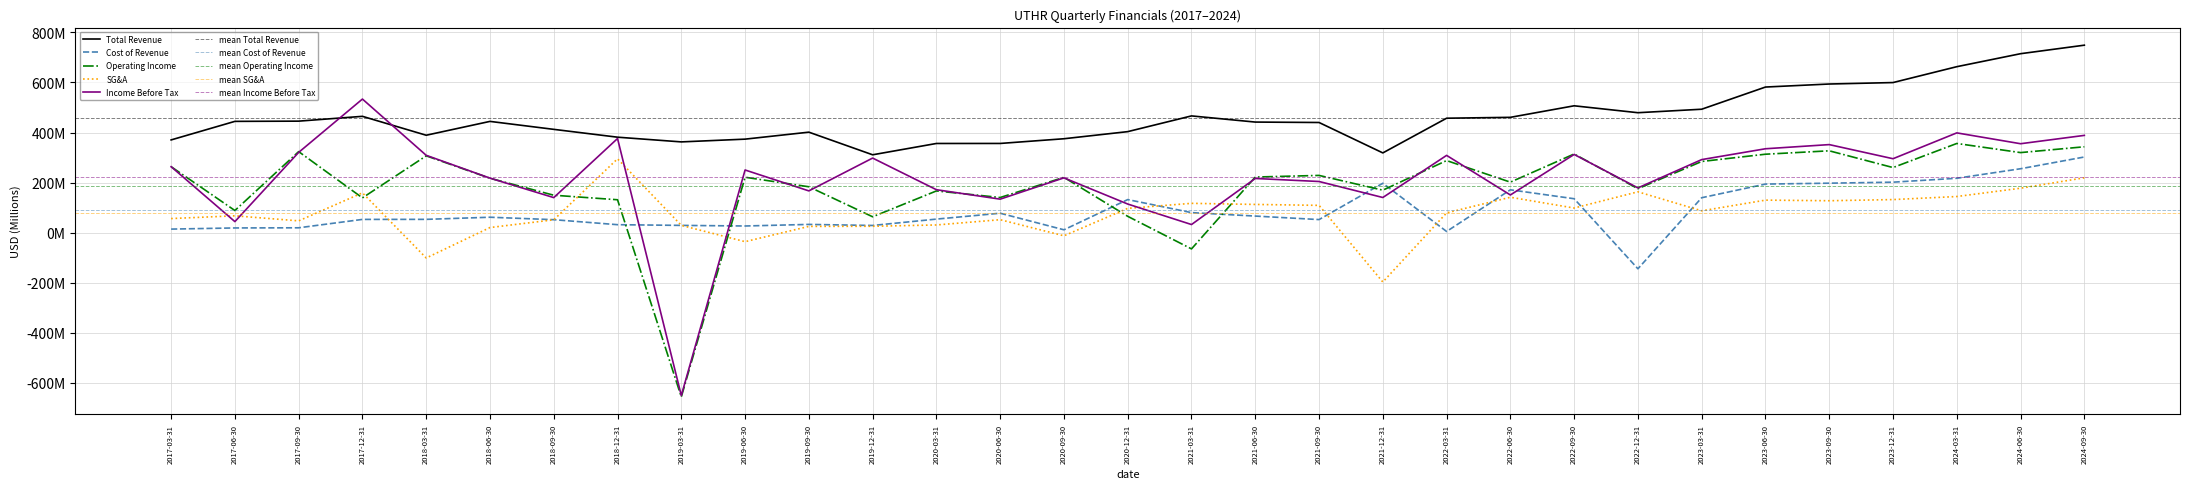

What is the difference between the second highest and second lowest values in the costOfRevenue series?

250.6